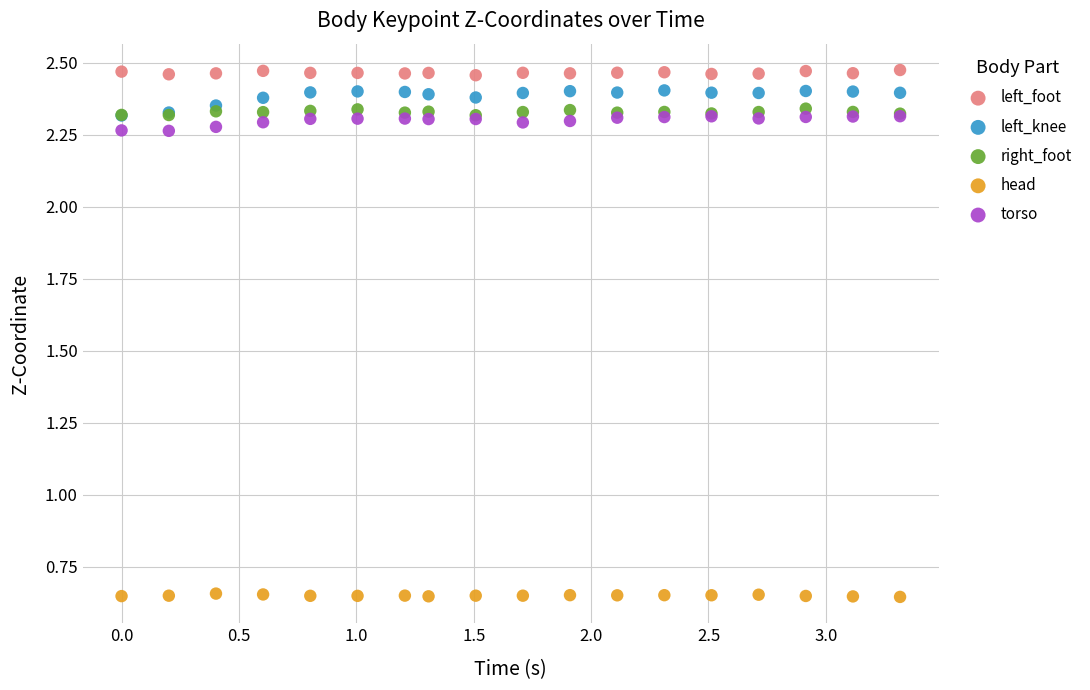

What are all the series names shown in the legend?

left_foot, left_knee, right_foot, head, torso